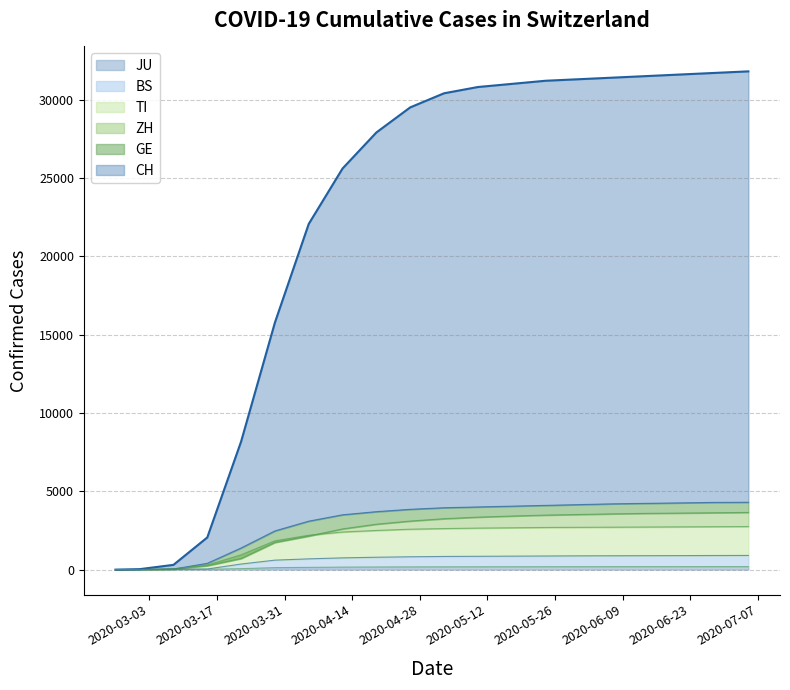

Rank the series by their maximum value, from lowest to highest.

JU, BS, TI, ZH, GE, CH